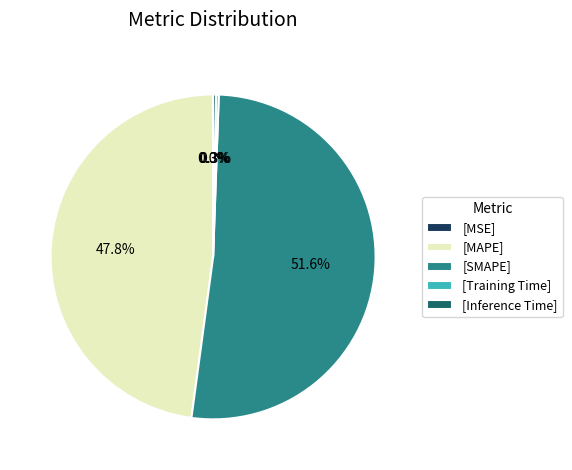

Is there a majority slice in this chart?

Yes